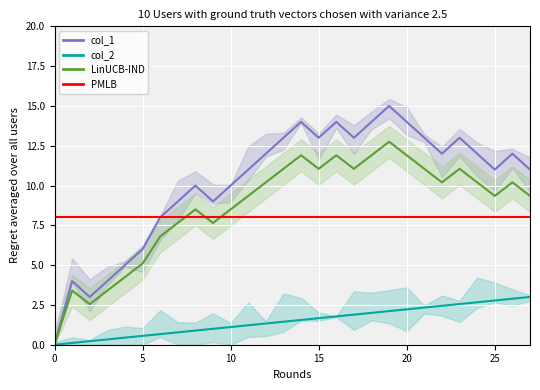

True or false: the data shows 11 at 11.

True